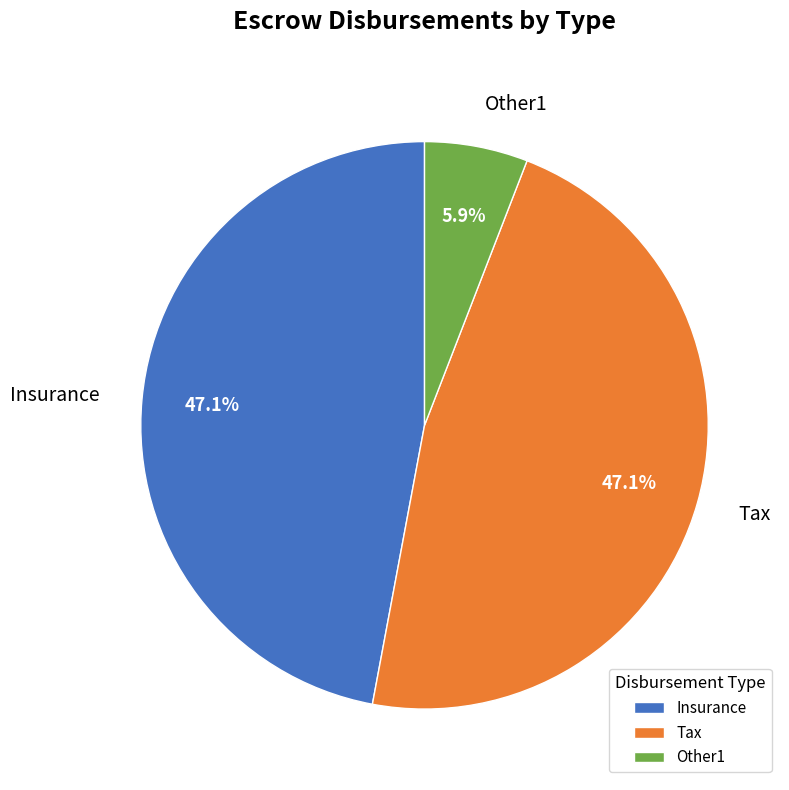

Combined, what portion of the pie is Insurance and Tax?

94.1%